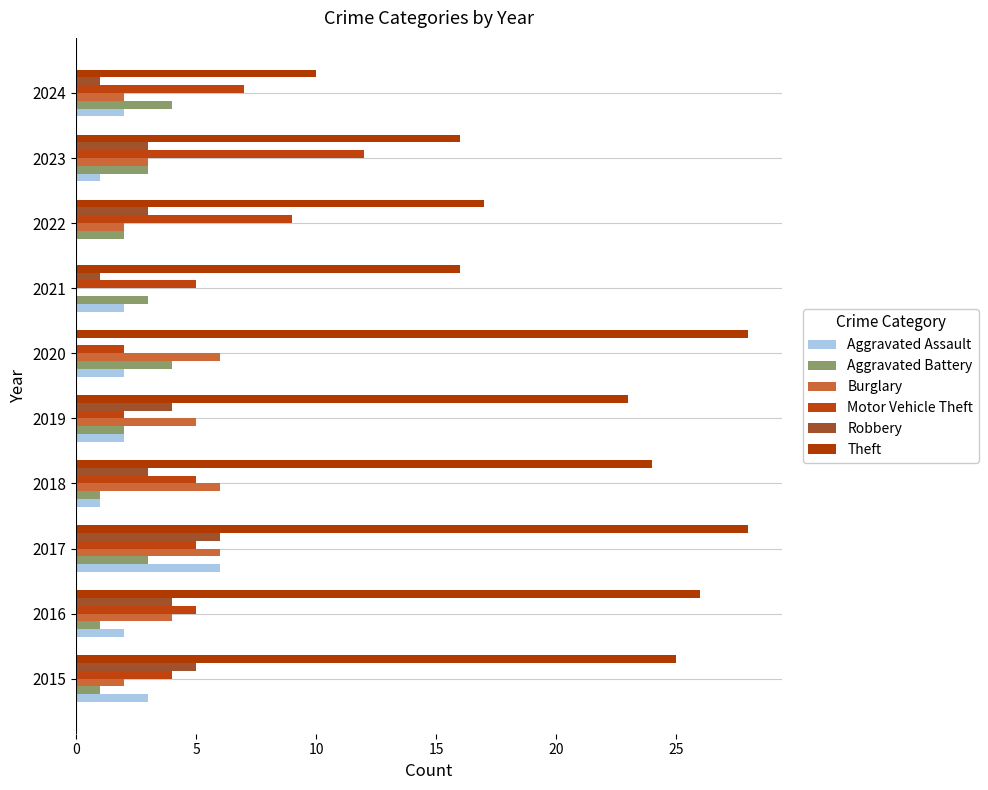

What is the difference between the maximum and second lowest values in the Aggravated Assault series?

5